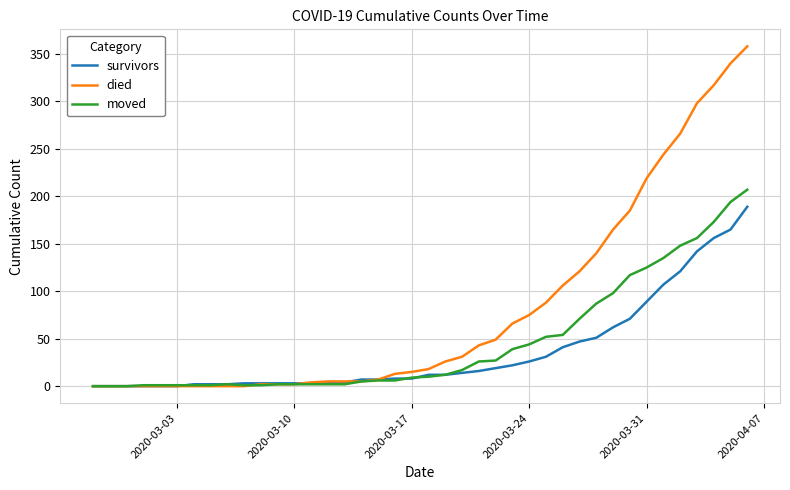

What is the maximum value shown in the chart?

358